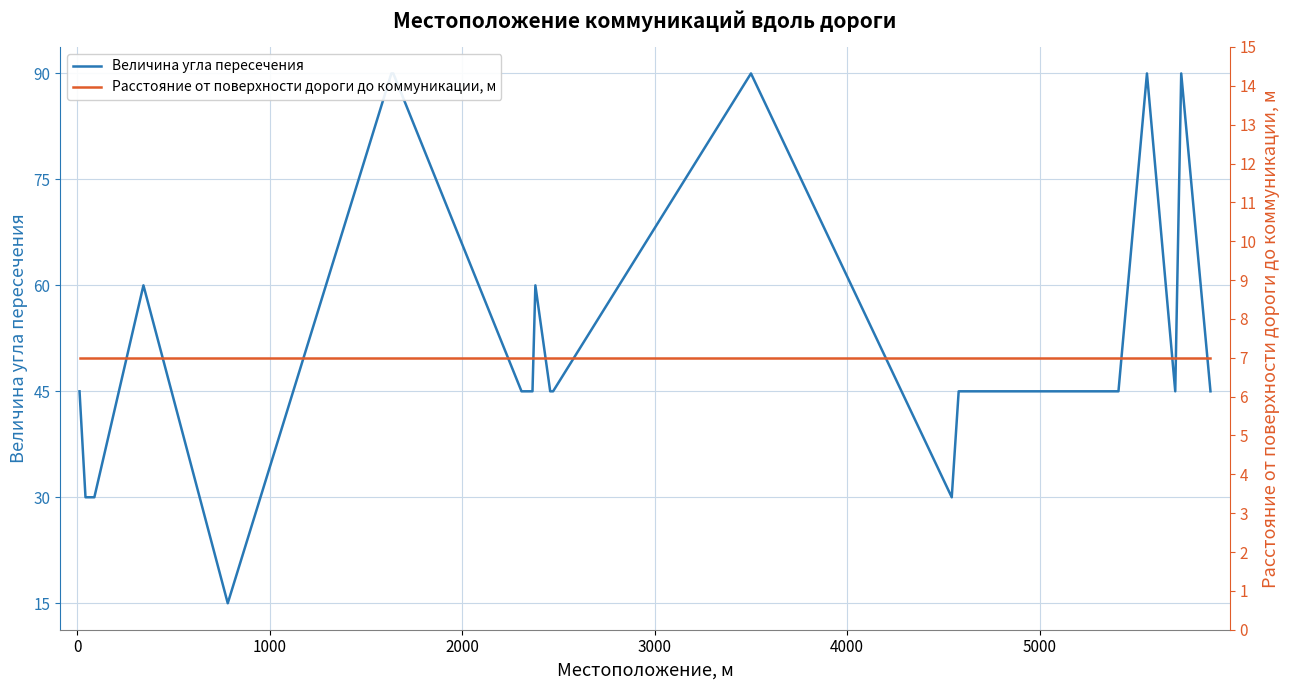

How many lines are shown in the chart?

2